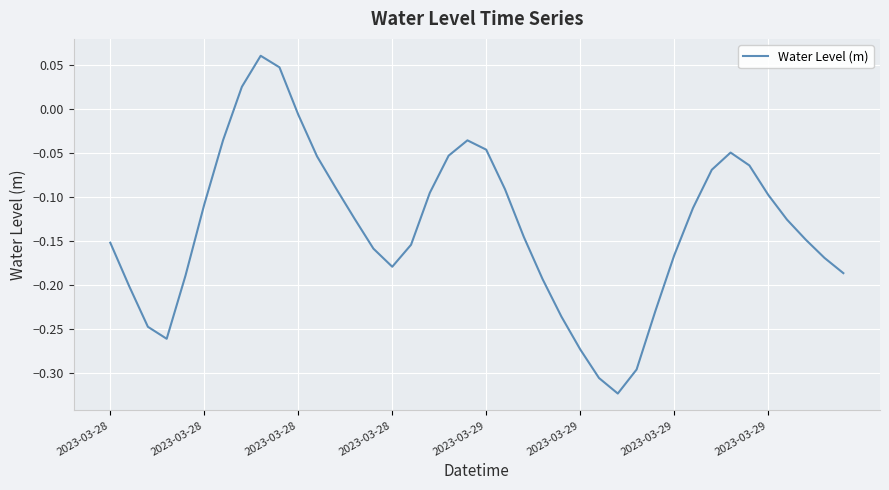

Count the number of data series in this chart.

1